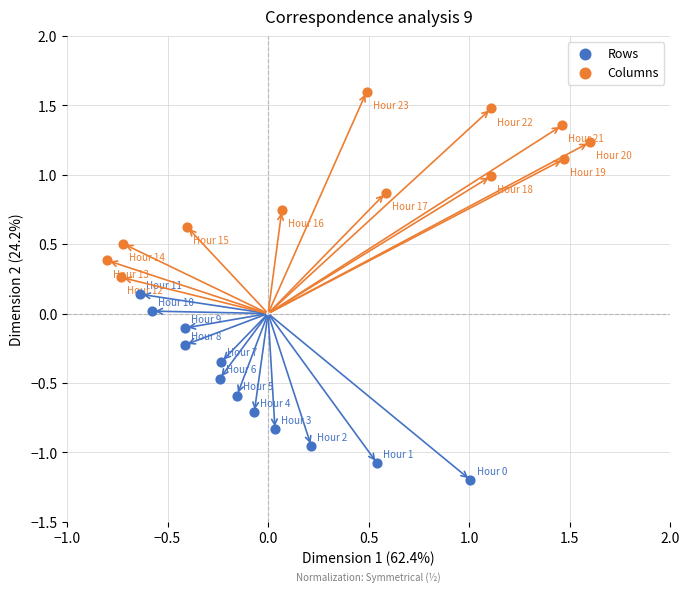

What are all the series names shown in the legend?

Rows, Columns